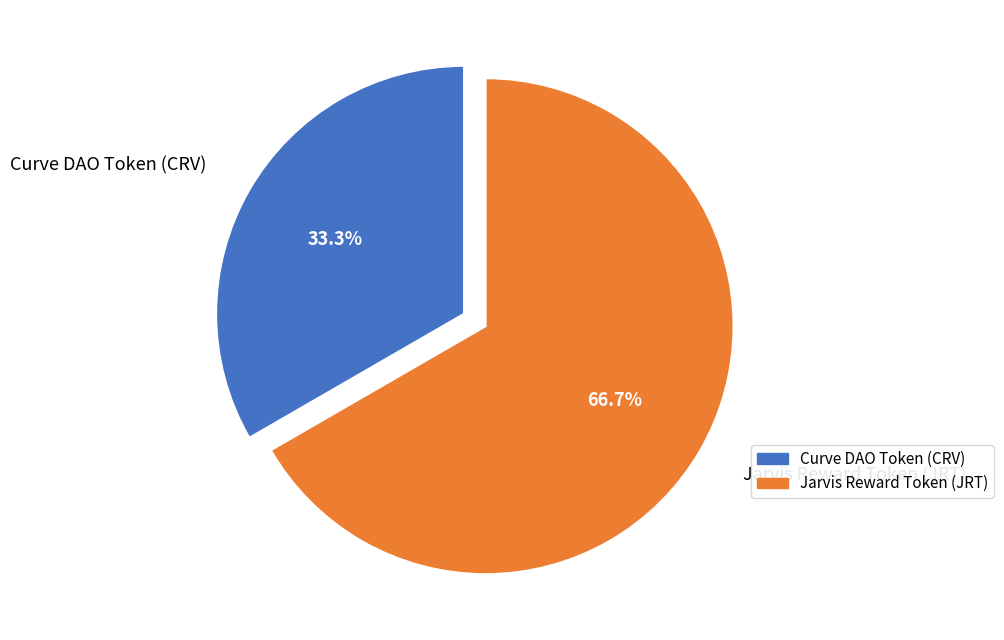

How many segments does this pie chart have?

2